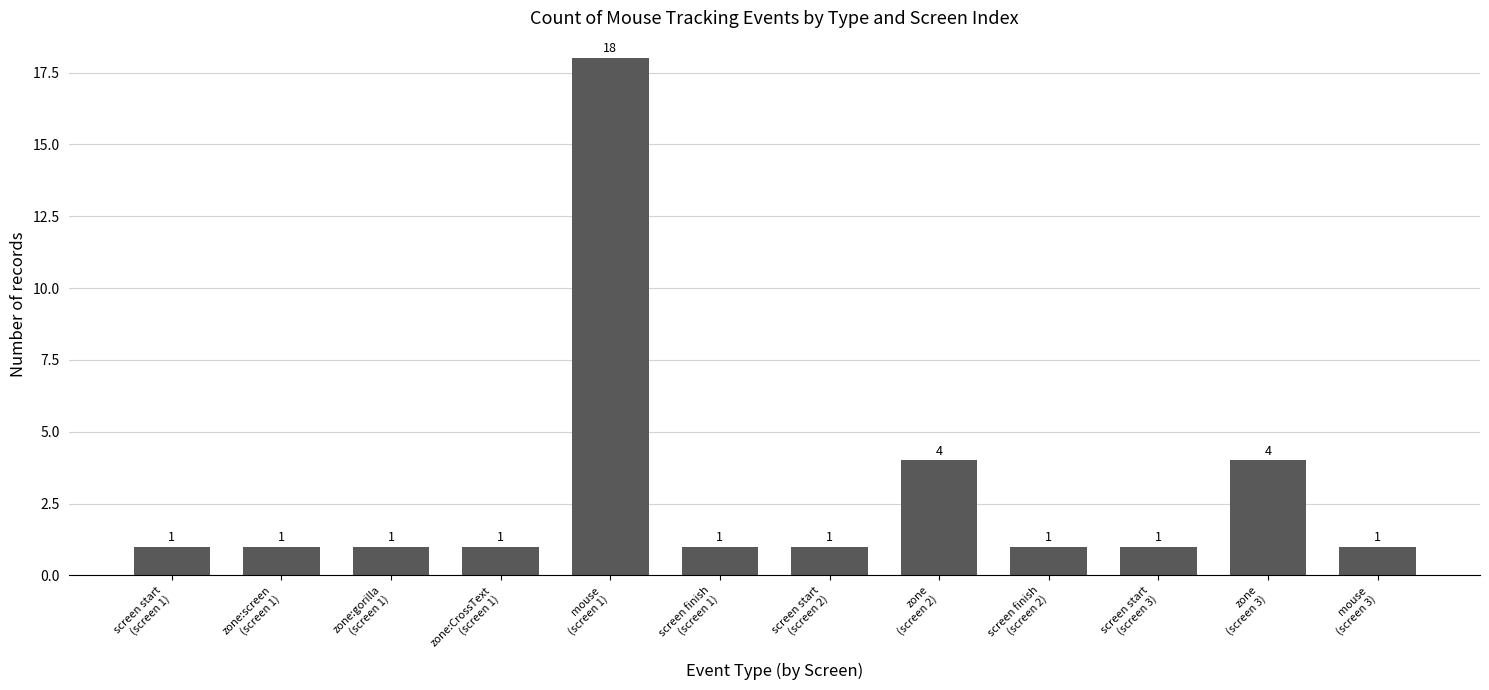

How many values are between 1 and 4?

11